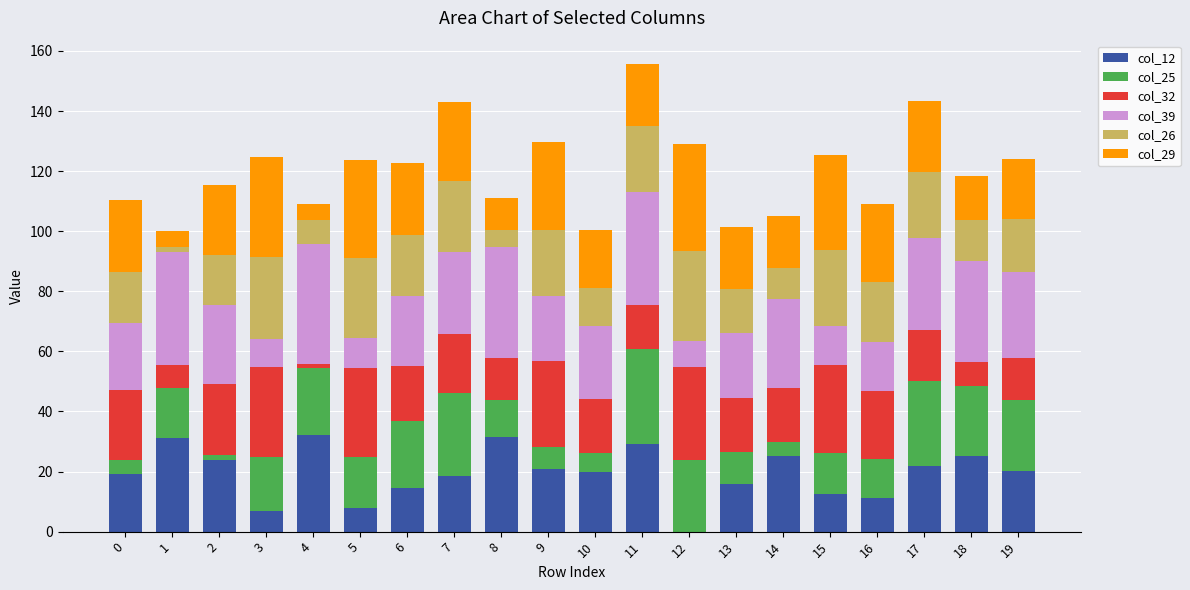

Is it true that col_12 equals 5.2 at 16?

False